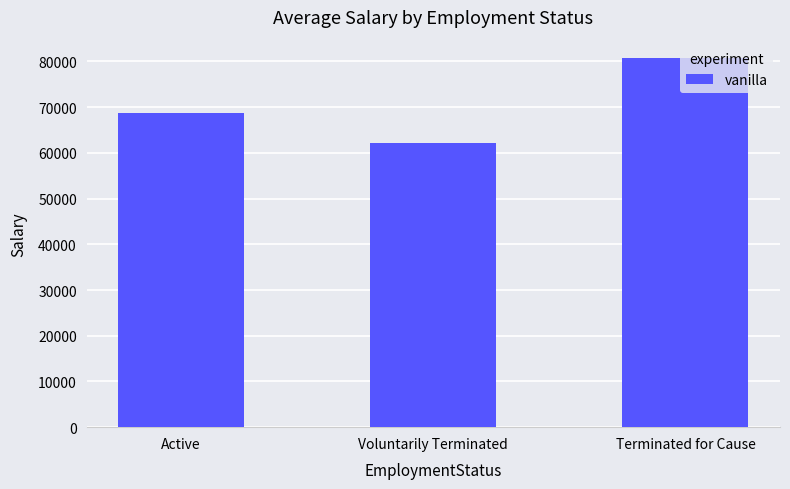

List the labels in order of value, largest first.

Terminated for Cause, Active, Voluntarily Terminated